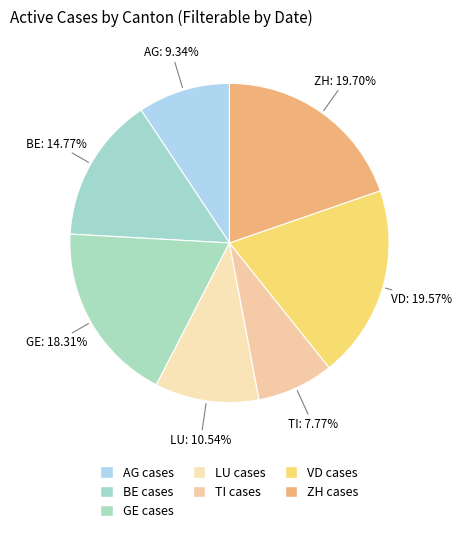

What portion of the pie excludes TI?

92.2%